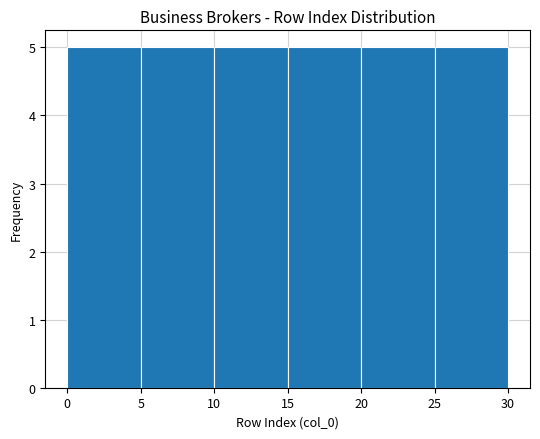

What is the height of the bar covering 5 to 10 on the x-axis? The values are not printed on the chart, so give them approximately, as read against the axis.

5